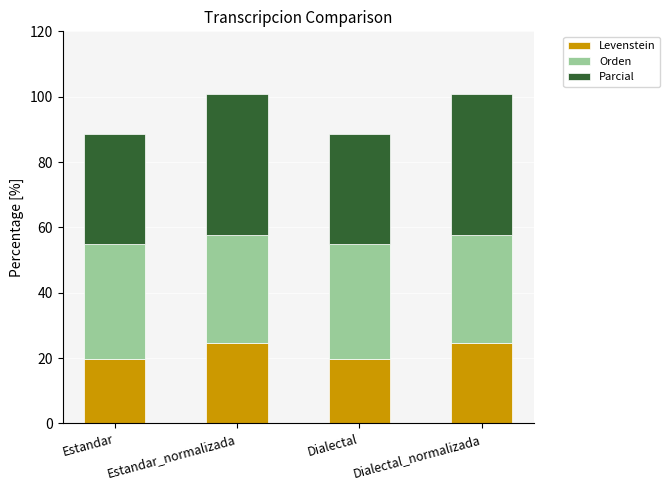

The value of Levenstein at Estandar_normalizada is 37.0. True or false?

False